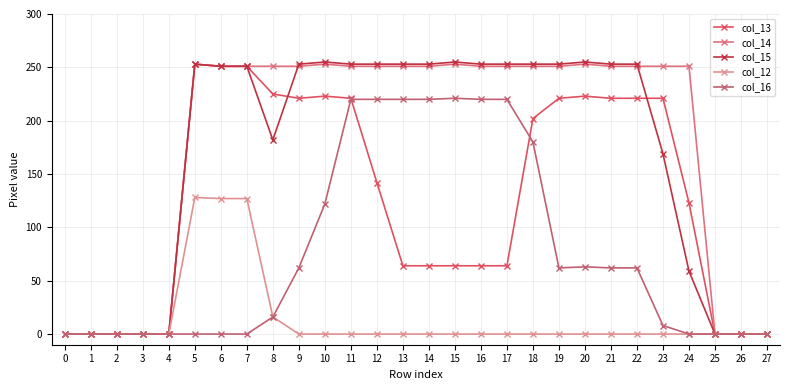

What is the maximum value for col_14?

253